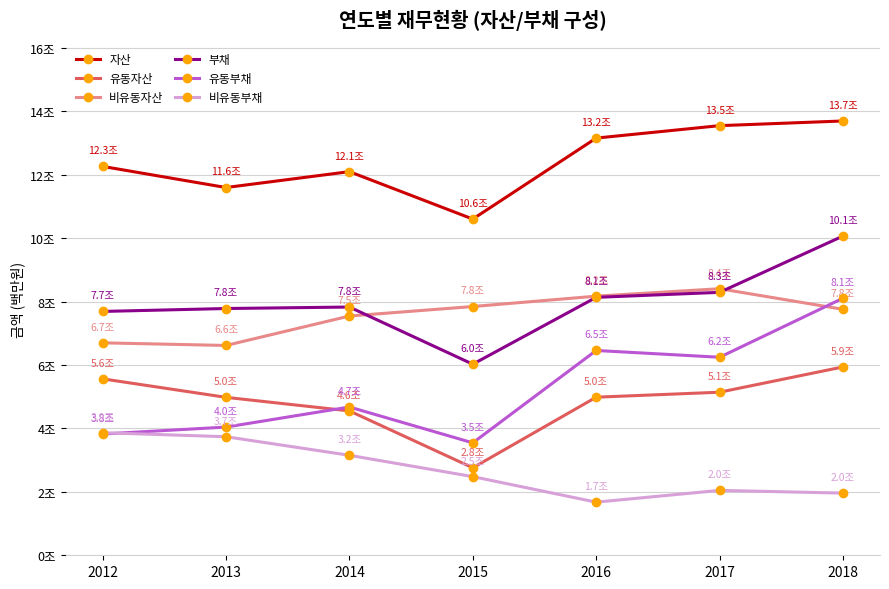

What is the total value across all series at 2018?

47511992